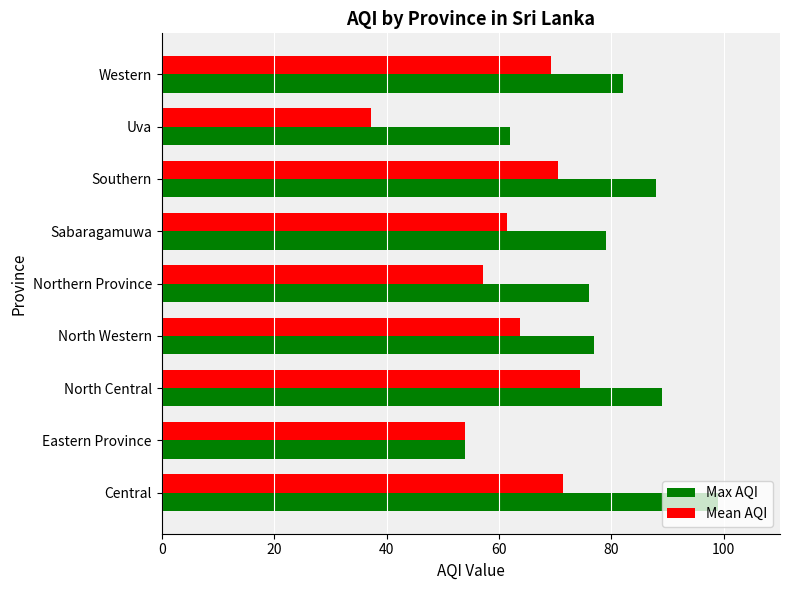

Is it true that Mean AQI equals 70.5 at Southern?

True